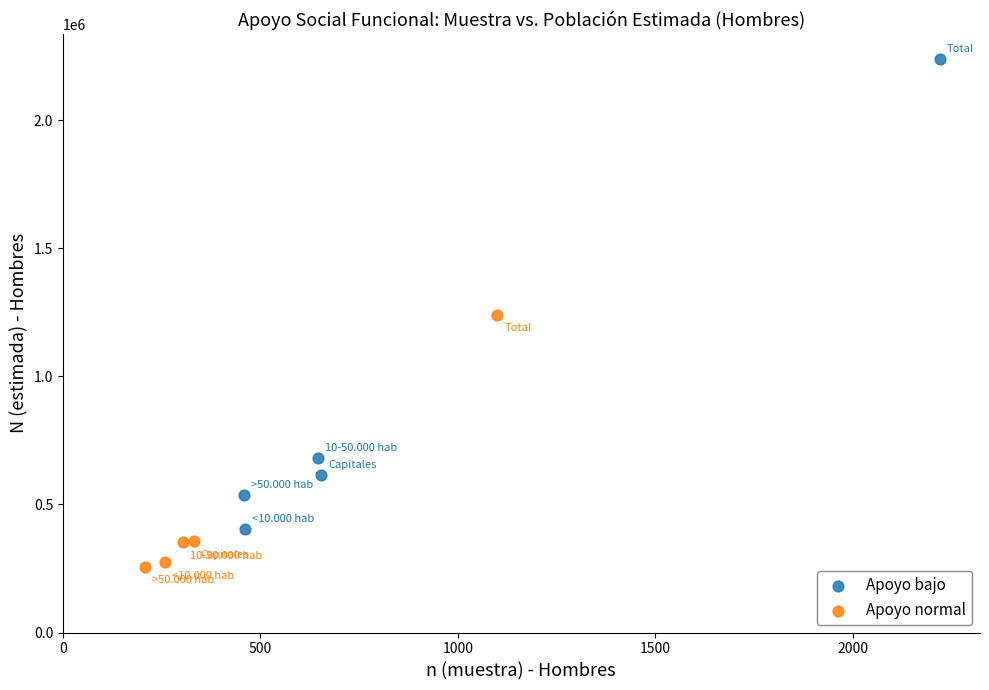

Which series has the largest Y range (max minus min)?

Apoyo bajo